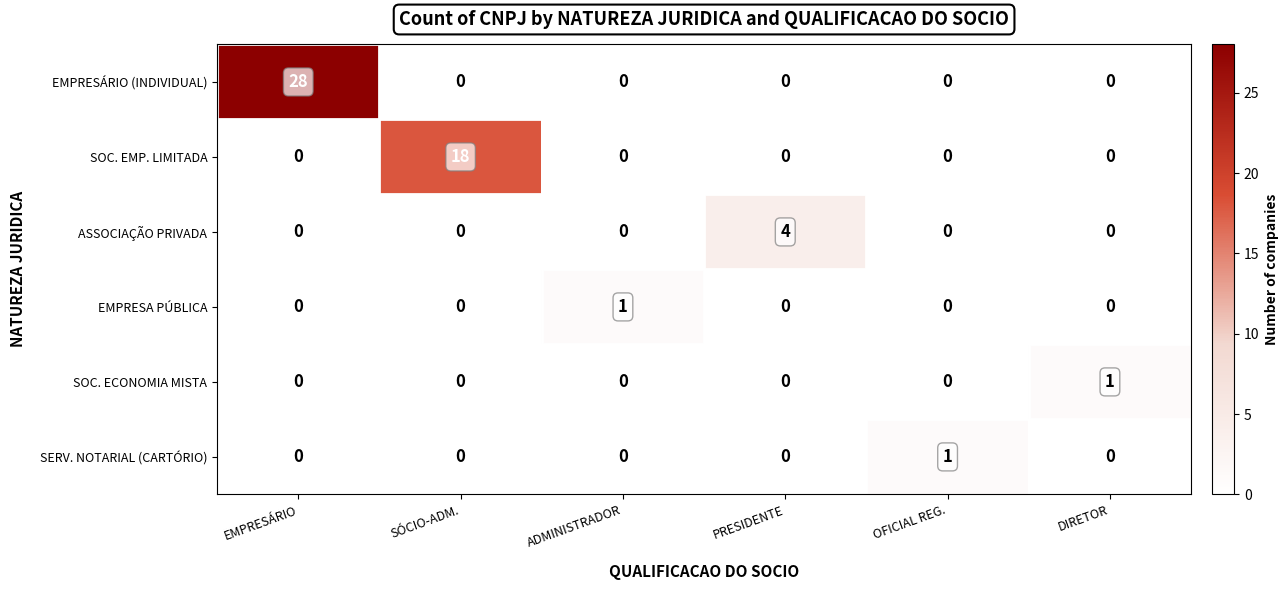

What is the spread (max minus min) of values at SÓCIO-ADM.?

18